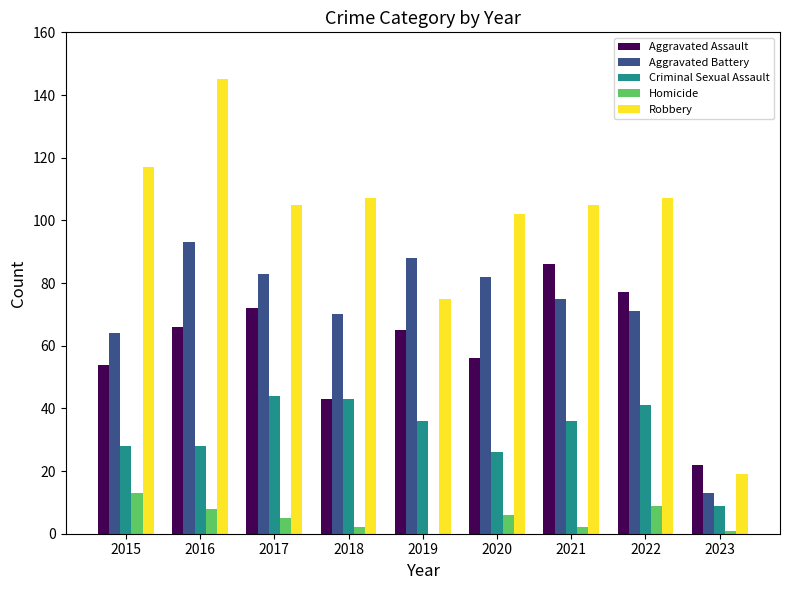

Is it true that Aggravated Assault equals 98 at 2019?

False